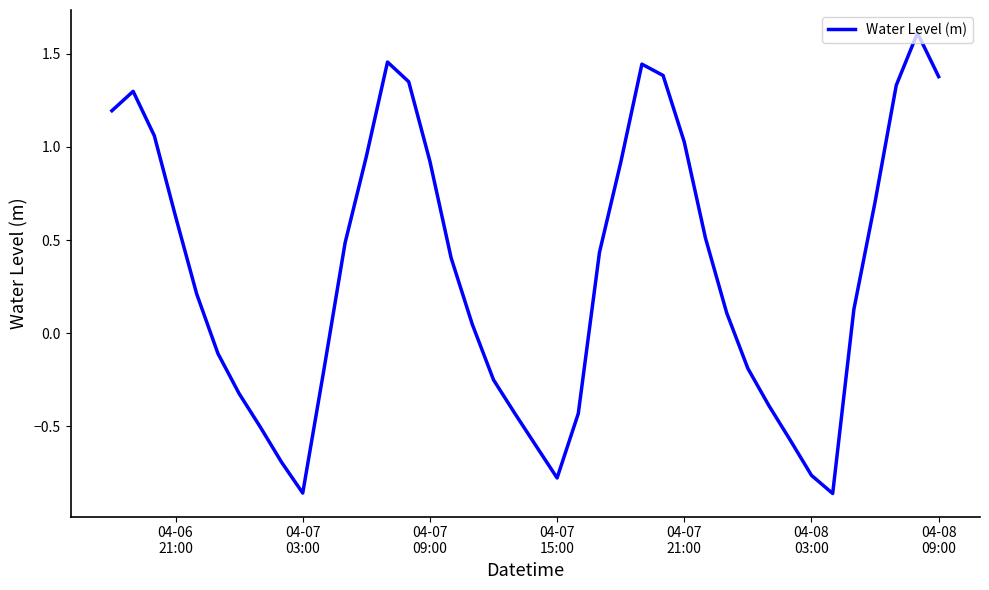

What is the maximum value shown in the chart?

1.6